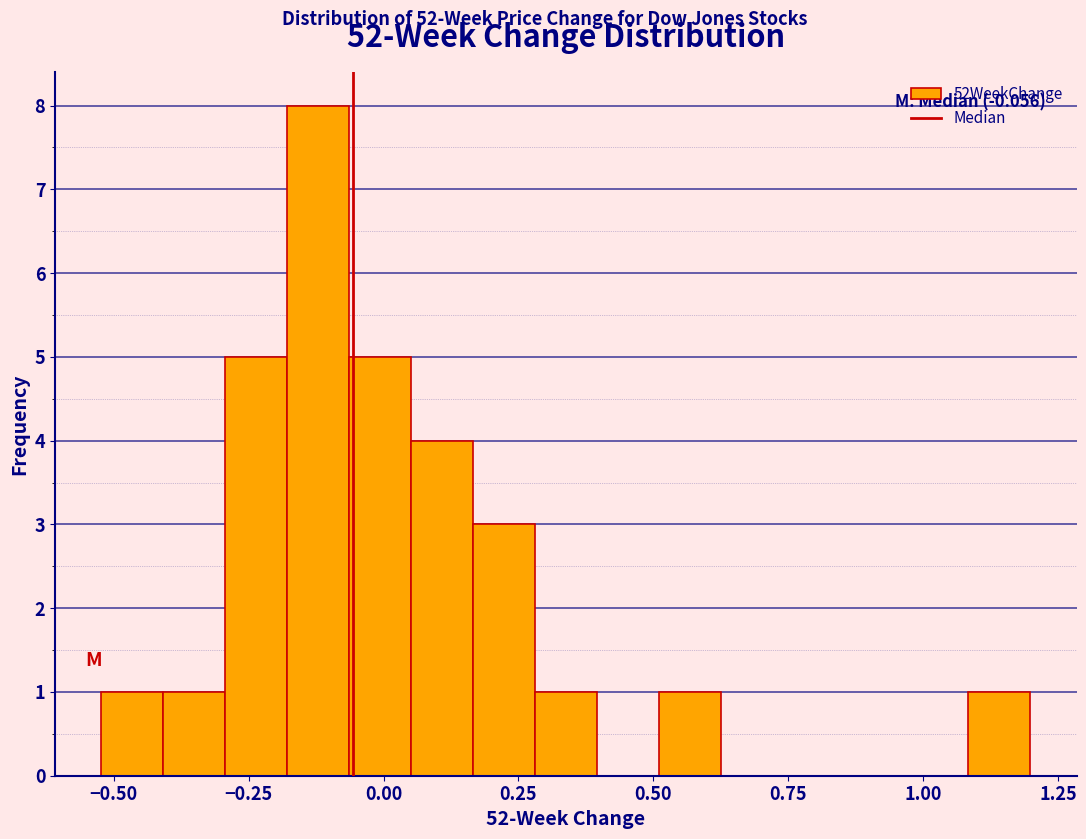

Around what value on the x-axis is the tallest bar? Give the approximate position of its centre, as read against the axis.

-0.10